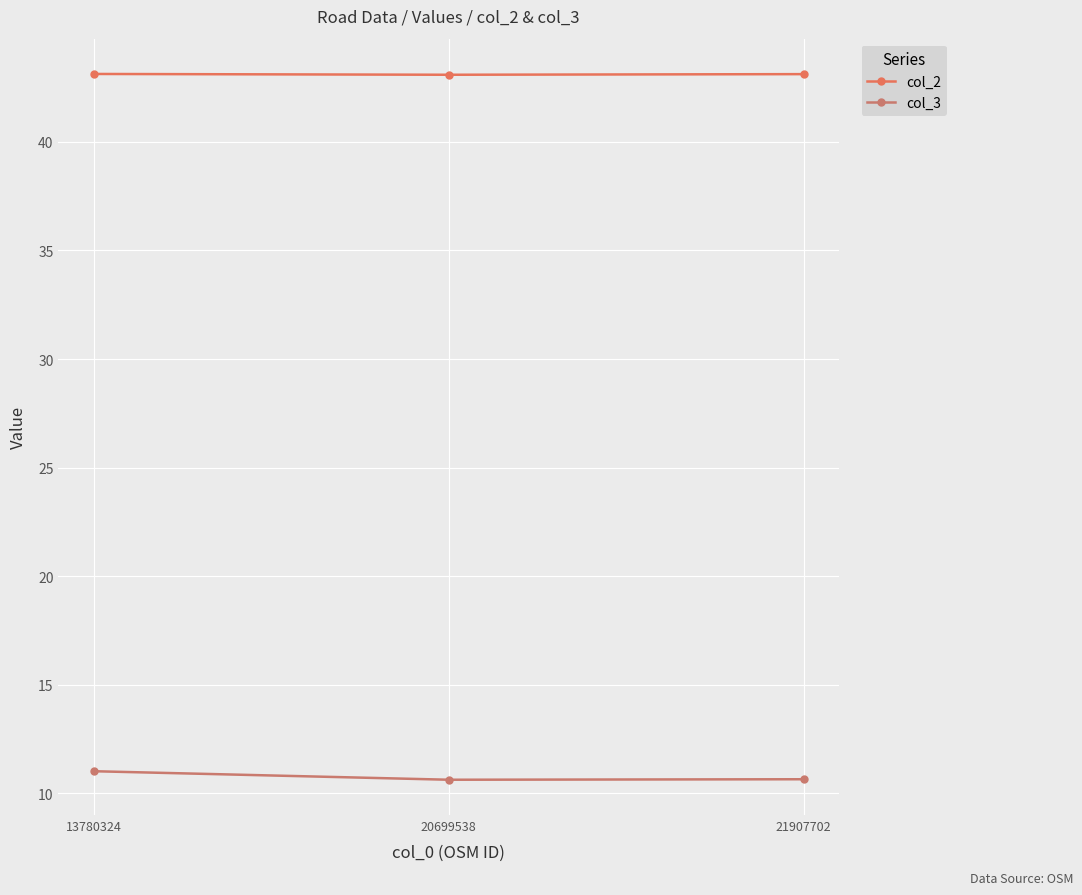

List the series in order of their overall mean, lowest first.

col_3, col_2